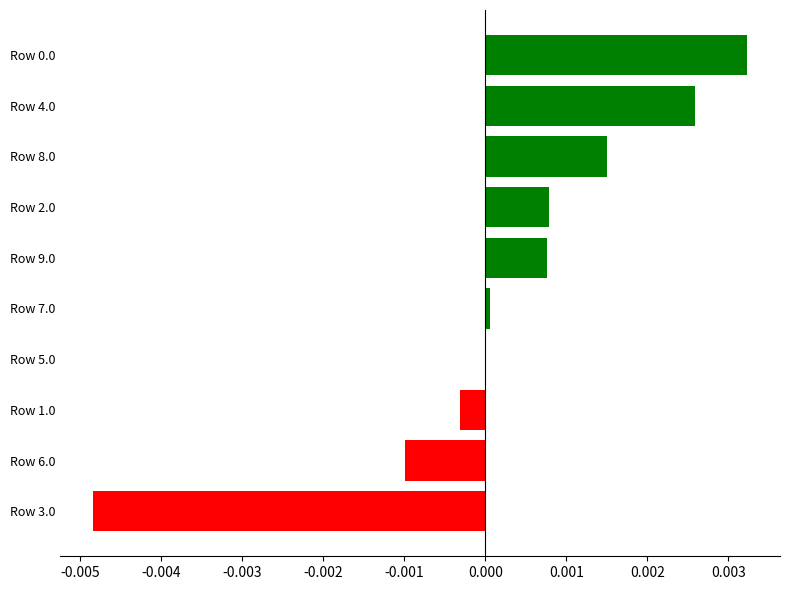

Which has a higher value, Row 5.0 or Row 1.0?

Row 5.0